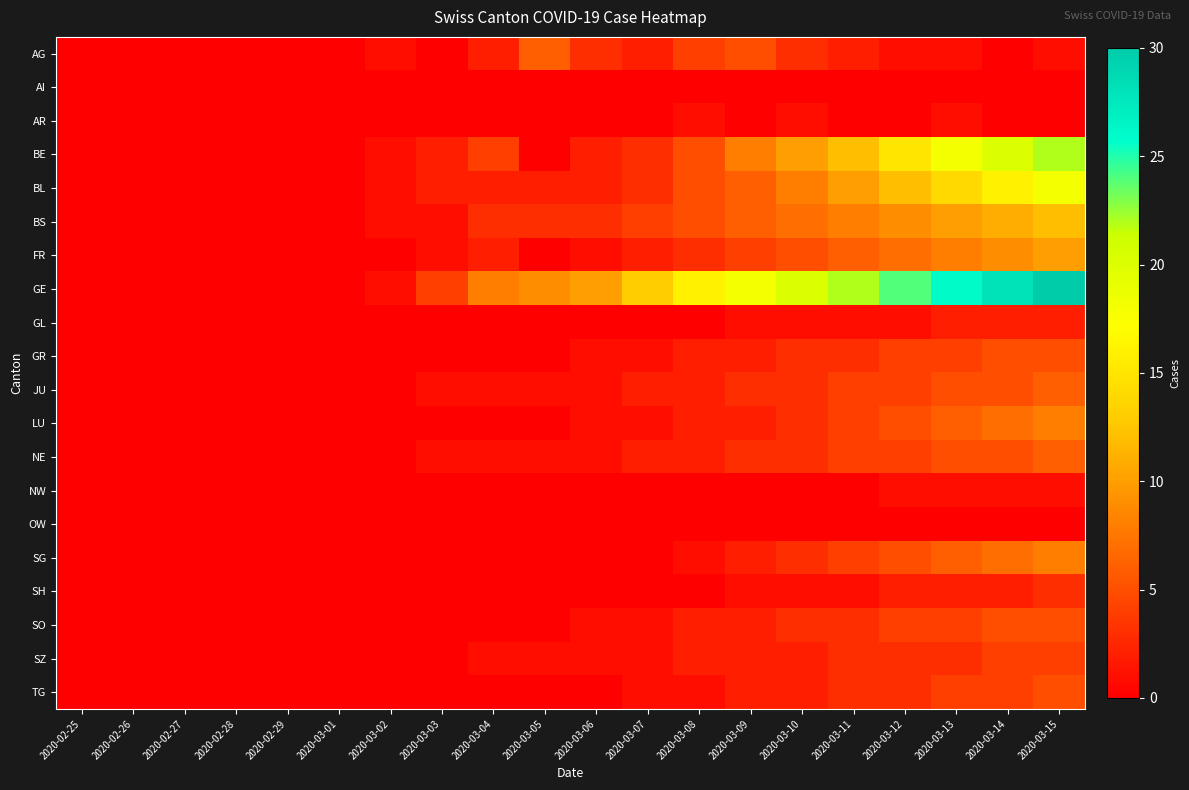

Reading left to right, list all the values displayed in this chart.

AG: 2020-02-25=0	2020-02-26=0	2020-02-27=0	2020-02-28=0	2020-02-29=0	2020-03-01=0	2020-03-02=1	2020-03-03=0	2020-03-04=2	2020-03-05=6	2020-03-06=3	2020-03-07=2	2020-03-08=4	2020-03-09=5	2020-03-10=3	2020-03-11=2	2020-03-12=1	2020-03-13=1	2020-03-14=0	2020-03-15=1
AI: 2020-02-25=0	2020-02-26=0	2020-02-27=0	2020-02-28=0	2020-02-29=0	2020-03-01=0	2020-03-02=0	2020-03-03=0	2020-03-04=0	2020-03-05=0	2020-03-06=0	2020-03-07=0	2020-03-08=0	2020-03-09=0	2020-03-10=0	2020-03-11=0	2020-03-12=0	2020-03-13=0	2020-03-14=0	2020-03-15=0
AR: 2020-02-25=0	2020-02-26=0	2020-02-27=0	2020-02-28=0	2020-02-29=0	2020-03-01=0	2020-03-02=0	2020-03-03=0	2020-03-04=0	2020-03-05=0	2020-03-06=0	2020-03-07=0	2020-03-08=1	2020-03-09=0	2020-03-10=1	2020-03-11=0	2020-03-12=0	2020-03-13=1	2020-03-14=0	2020-03-15=0
BE: 2020-02-25=0	2020-02-26=0	2020-02-27=0	2020-02-28=0	2020-02-29=0	2020-03-01=0	2020-03-02=1	2020-03-03=2	2020-03-04=4	2020-03-05=0	2020-03-06=2	2020-03-07=3	2020-03-08=5	2020-03-09=8	2020-03-10=10	2020-03-11=12	2020-03-12=15	2020-03-13=18	2020-03-14=20	2020-03-15=22
BL: 2020-02-25=0	2020-02-26=0	2020-02-27=0	2020-02-28=0	2020-02-29=0	2020-03-01=0	2020-03-02=1	2020-03-03=2	2020-03-04=2	2020-03-05=2	2020-03-06=2	2020-03-07=3	2020-03-08=5	2020-03-09=6	2020-03-10=8	2020-03-11=10	2020-03-12=12	2020-03-13=14	2020-03-14=16	2020-03-15=18
BS: 2020-02-25=0	2020-02-26=0	2020-02-27=0	2020-02-28=0	2020-02-29=0	2020-03-01=0	2020-03-02=1	2020-03-03=1	2020-03-04=3	2020-03-05=3	2020-03-06=3	2020-03-07=4	2020-03-08=5	2020-03-09=6	2020-03-10=7	2020-03-11=8	2020-03-12=9	2020-03-13=10	2020-03-14=11	2020-03-15=12
FR: 2020-02-25=0	2020-02-26=0	2020-02-27=0	2020-02-28=0	2020-02-29=0	2020-03-01=0	2020-03-02=0	2020-03-03=1	2020-03-04=2	2020-03-05=0	2020-03-06=1	2020-03-07=2	2020-03-08=3	2020-03-09=4	2020-03-10=5	2020-03-11=6	2020-03-12=7	2020-03-13=8	2020-03-14=9	2020-03-15=10
GE: 2020-02-25=0	2020-02-26=0	2020-02-27=0	2020-02-28=0	2020-02-29=0	2020-03-01=0	2020-03-02=1	2020-03-03=4	2020-03-04=8	2020-03-05=9	2020-03-06=10	2020-03-07=13	2020-03-08=16	2020-03-09=18	2020-03-10=20	2020-03-11=22	2020-03-12=24	2020-03-13=26	2020-03-14=28	2020-03-15=30
GL: 2020-02-25=0	2020-02-26=0	2020-02-27=0	2020-02-28=0	2020-02-29=0	2020-03-01=0	2020-03-02=0	2020-03-03=0	2020-03-04=0	2020-03-05=0	2020-03-06=0	2020-03-07=0	2020-03-08=0	2020-03-09=1	2020-03-10=1	2020-03-11=1	2020-03-12=1	2020-03-13=2	2020-03-14=2	2020-03-15=2
GR: 2020-02-25=0	2020-02-26=0	2020-02-27=0	2020-02-28=0	2020-02-29=0	2020-03-01=0	2020-03-02=0	2020-03-03=0	2020-03-04=0	2020-03-05=0	2020-03-06=1	2020-03-07=1	2020-03-08=2	2020-03-09=2	2020-03-10=3	2020-03-11=3	2020-03-12=4	2020-03-13=4	2020-03-14=5	2020-03-15=5
JU: 2020-02-25=0	2020-02-26=0	2020-02-27=0	2020-02-28=0	2020-02-29=0	2020-03-01=0	2020-03-02=0	2020-03-03=1	2020-03-04=1	2020-03-05=1	2020-03-06=1	2020-03-07=2	2020-03-08=2	2020-03-09=3	2020-03-10=3	2020-03-11=4	2020-03-12=4	2020-03-13=5	2020-03-14=5	2020-03-15=6
LU: 2020-02-25=0	2020-02-26=0	2020-02-27=0	2020-02-28=0	2020-02-29=0	2020-03-01=0	2020-03-02=0	2020-03-03=0	2020-03-04=0	2020-03-05=0	2020-03-06=1	2020-03-07=1	2020-03-08=2	2020-03-09=2	2020-03-10=3	2020-03-11=4	2020-03-12=5	2020-03-13=6	2020-03-14=7	2020-03-15=8
NE: 2020-02-25=0	2020-02-26=0	2020-02-27=0	2020-02-28=0	2020-02-29=0	2020-03-01=0	2020-03-02=0	2020-03-03=1	2020-03-04=1	2020-03-05=1	2020-03-06=1	2020-03-07=2	2020-03-08=2	2020-03-09=3	2020-03-10=3	2020-03-11=4	2020-03-12=4	2020-03-13=5	2020-03-14=5	2020-03-15=6
NW: 2020-02-25=0	2020-02-26=0	2020-02-27=0	2020-02-28=0	2020-02-29=0	2020-03-01=0	2020-03-02=0	2020-03-03=0	2020-03-04=0	2020-03-05=0	2020-03-06=0	2020-03-07=0	2020-03-08=0	2020-03-09=0	2020-03-10=0	2020-03-11=0	2020-03-12=1	2020-03-13=1	2020-03-14=1	2020-03-15=1
OW: 2020-02-25=0	2020-02-26=0	2020-02-27=0	2020-02-28=0	2020-02-29=0	2020-03-01=0	2020-03-02=0	2020-03-03=0	2020-03-04=0	2020-03-05=0	2020-03-06=0	2020-03-07=0	2020-03-08=0	2020-03-09=0	2020-03-10=0	2020-03-11=0	2020-03-12=0	2020-03-13=0	2020-03-14=0	2020-03-15=0
SG: 2020-02-25=0	2020-02-26=0	2020-02-27=0	2020-02-28=0	2020-02-29=0	2020-03-01=0	2020-03-02=0	2020-03-03=0	2020-03-04=0	2020-03-05=0	2020-03-06=0	2020-03-07=0	2020-03-08=1	2020-03-09=2	2020-03-10=3	2020-03-11=4	2020-03-12=5	2020-03-13=6	2020-03-14=7	2020-03-15=8
SH: 2020-02-25=0	2020-02-26=0	2020-02-27=0	2020-02-28=0	2020-02-29=0	2020-03-01=0	2020-03-02=0	2020-03-03=0	2020-03-04=0	2020-03-05=0	2020-03-06=0	2020-03-07=0	2020-03-08=0	2020-03-09=1	2020-03-10=1	2020-03-11=1	2020-03-12=2	2020-03-13=2	2020-03-14=2	2020-03-15=3
SO: 2020-02-25=0	2020-02-26=0	2020-02-27=0	2020-02-28=0	2020-02-29=0	2020-03-01=0	2020-03-02=0	2020-03-03=0	2020-03-04=0	2020-03-05=0	2020-03-06=1	2020-03-07=1	2020-03-08=2	2020-03-09=2	2020-03-10=3	2020-03-11=3	2020-03-12=4	2020-03-13=4	2020-03-14=5	2020-03-15=5
SZ: 2020-02-25=0	2020-02-26=0	2020-02-27=0	2020-02-28=0	2020-02-29=0	2020-03-01=0	2020-03-02=0	2020-03-03=0	2020-03-04=1	2020-03-05=1	2020-03-06=1	2020-03-07=1	2020-03-08=2	2020-03-09=2	2020-03-10=2	2020-03-11=3	2020-03-12=3	2020-03-13=3	2020-03-14=4	2020-03-15=4
TG: 2020-02-25=0	2020-02-26=0	2020-02-27=0	2020-02-28=0	2020-02-29=0	2020-03-01=0	2020-03-02=0	2020-03-03=0	2020-03-04=0	2020-03-05=0	2020-03-06=0	2020-03-07=1	2020-03-08=1	2020-03-09=2	2020-03-10=2	2020-03-11=3	2020-03-12=3	2020-03-13=4	2020-03-14=4	2020-03-15=5